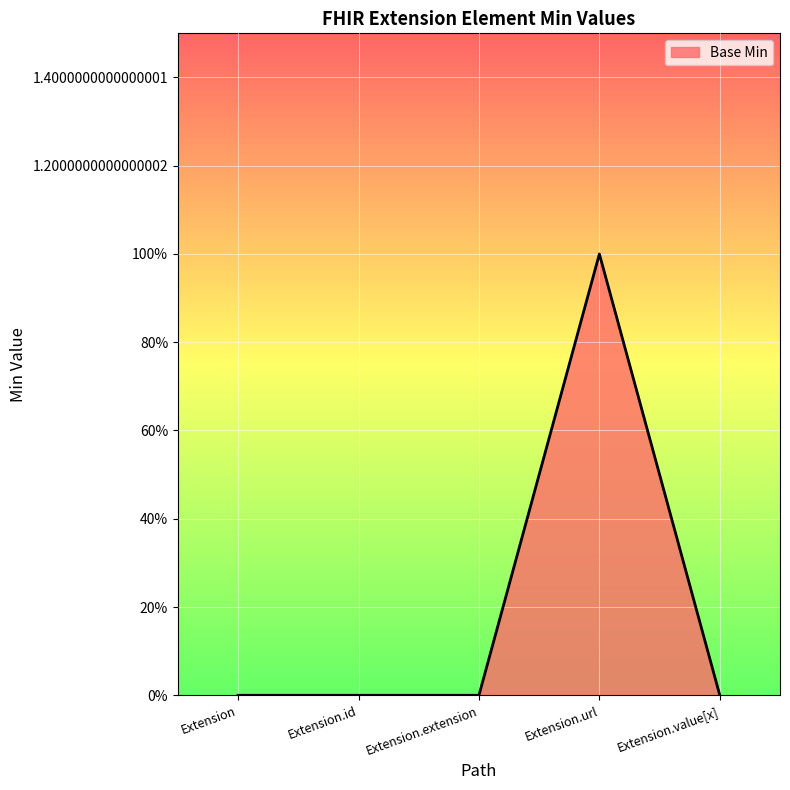

What is the sum of all values?

1